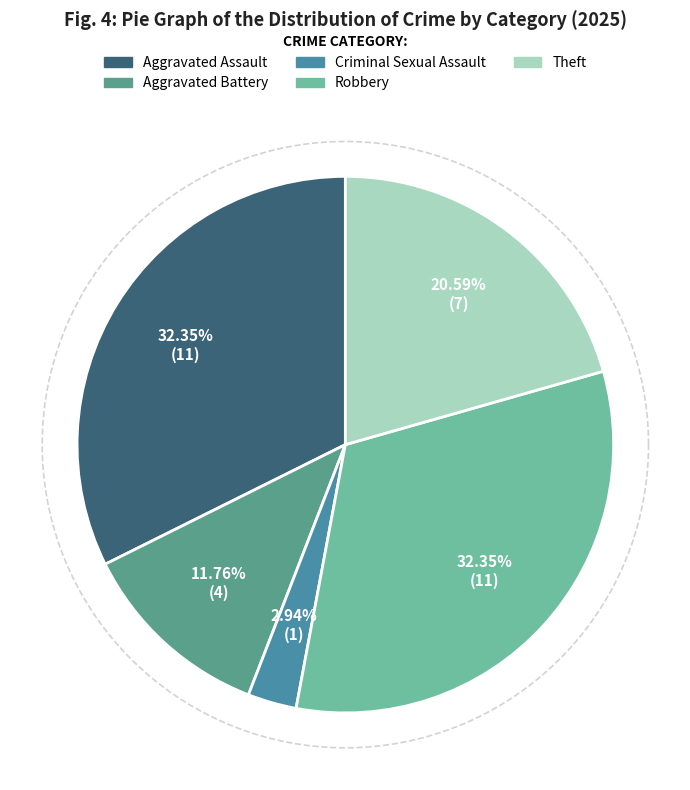

To the nearest percent, what portion does Criminal Sexual Assault represent?

3%